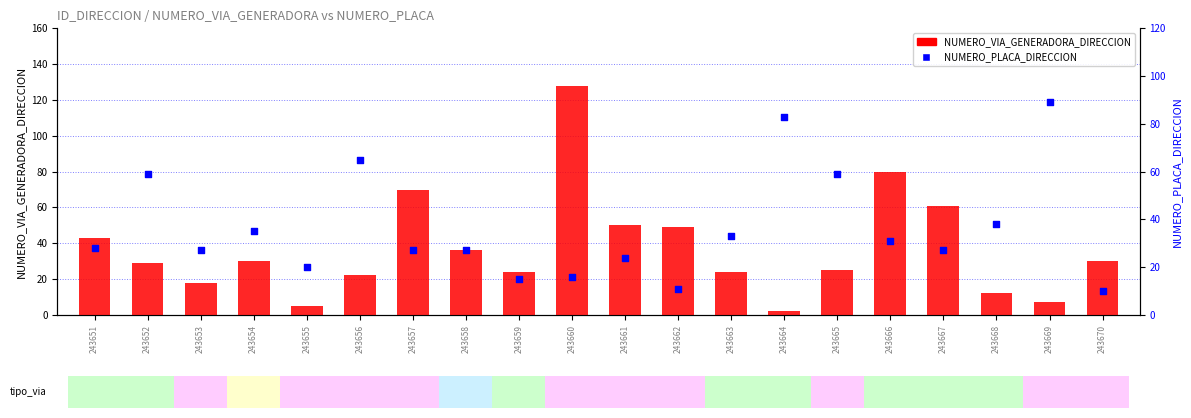

What is the total value across all series at 243653?

45